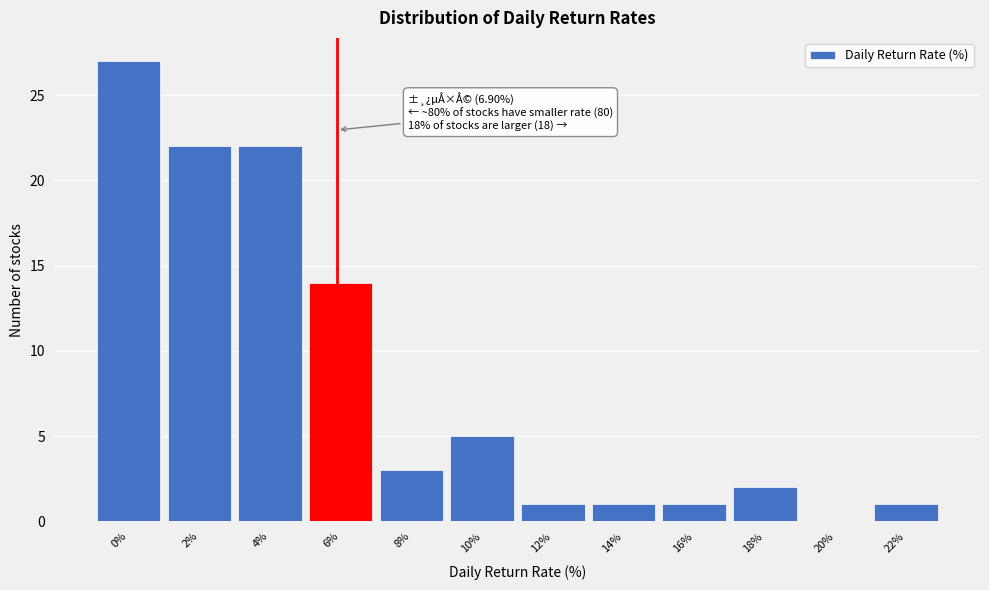

Reading left to right, transcribe all the data shown in this chart.

0%=27	2%=22	4%=22	6%=14	8%=3	10%=5	12%=1	14%=1	16%=1	18%=2	20%=0	22%=1